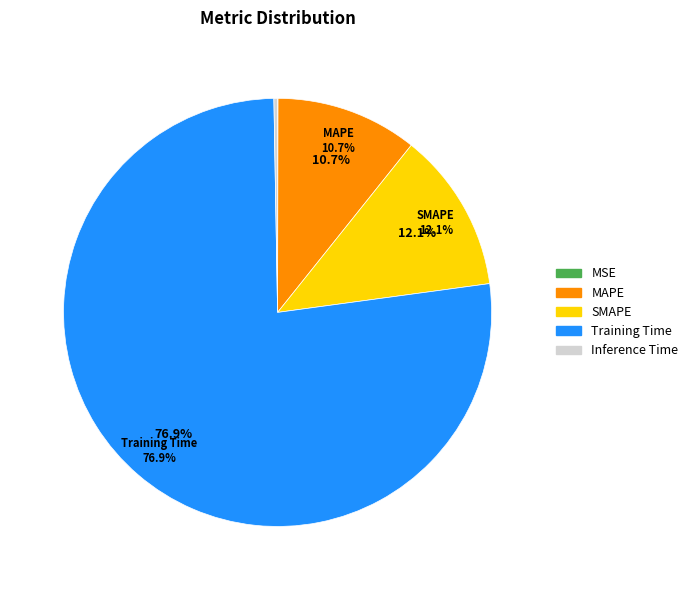

Which slice is the largest?

Training Time